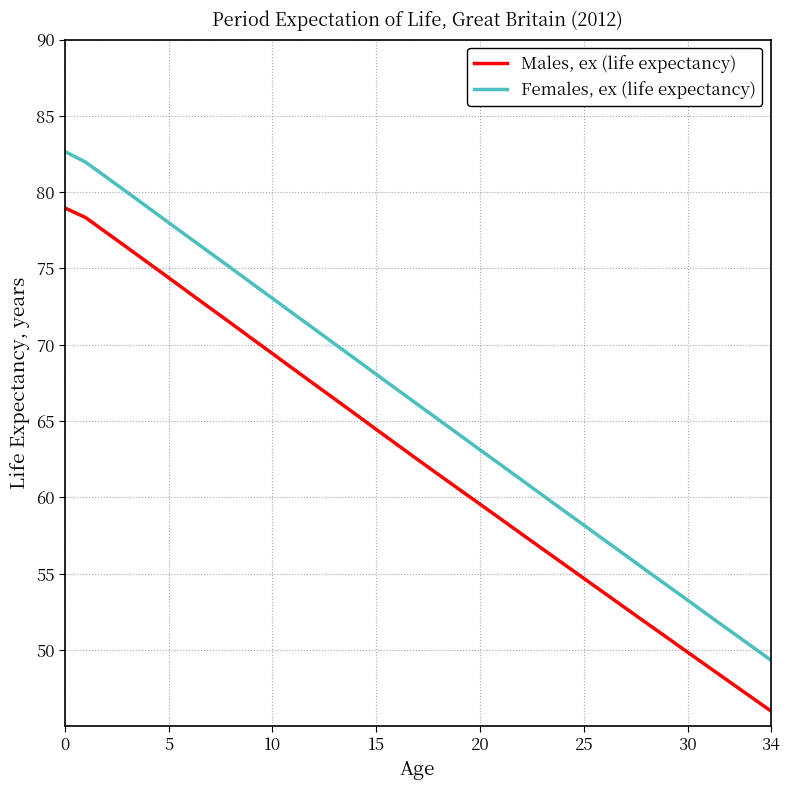

True or false: Males, ex (life expectancy) and Females, ex (life expectancy) intersect in this chart.

False